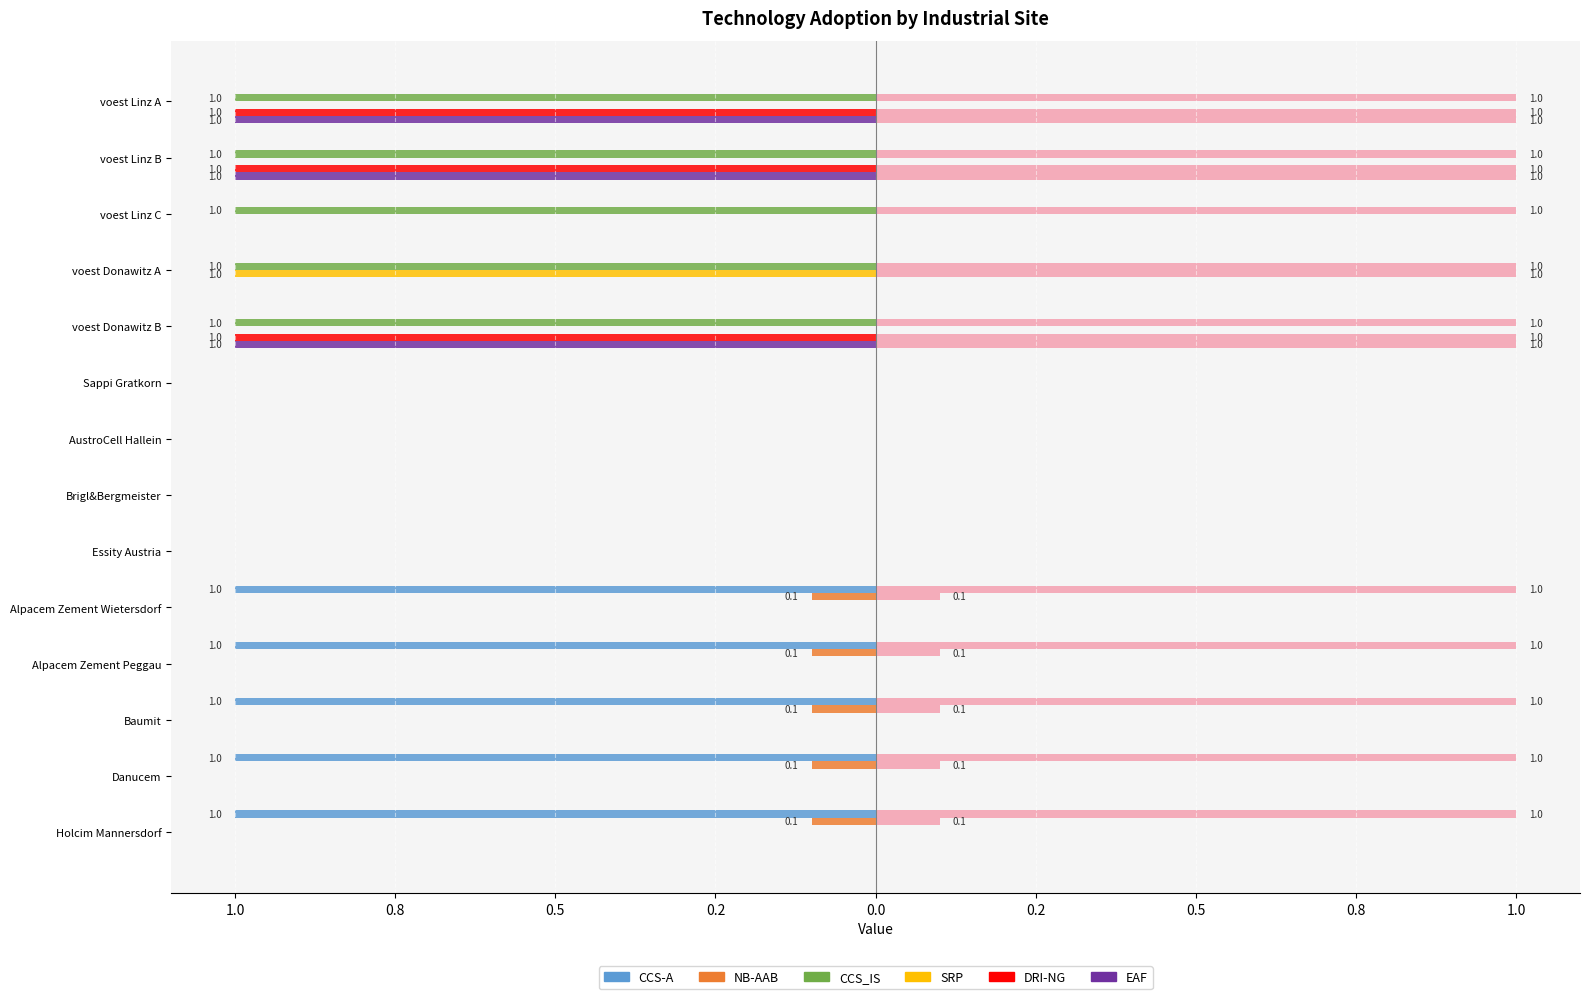

Reading right to left, what are all the values shown in this chart?

CCS-A: -1.0	-1.0	-1.0	-1.0	-1.0	0.0	0.0	0.0	0.0	0.0	0.0	0.0	0.0	0.0
NB-AAB: -0.1	-0.1	-0.1	-0.1	-0.1	0.0	0.0	0.0	0.0	0.0	0.0	0.0	0.0	0.0
CCS_IS: 0.0	0.0	0.0	0.0	0.0	0.0	0.0	0.0	0.0	-1.0	-1.0	-1.0	-1.0	-1.0
SRP: 0.0	0.0	0.0	0.0	0.0	0.0	0.0	0.0	0.0	0.0	-1.0	0.0	0.0	0.0
DRI-NG: 0.0	0.0	0.0	0.0	0.0	0.0	0.0	0.0	0.0	-1.0	0.0	0.0	-1.0	-1.0
EAF: 0.0	0.0	0.0	0.0	0.0	0.0	0.0	0.0	0.0	-1.0	0.0	0.0	-1.0	-1.0